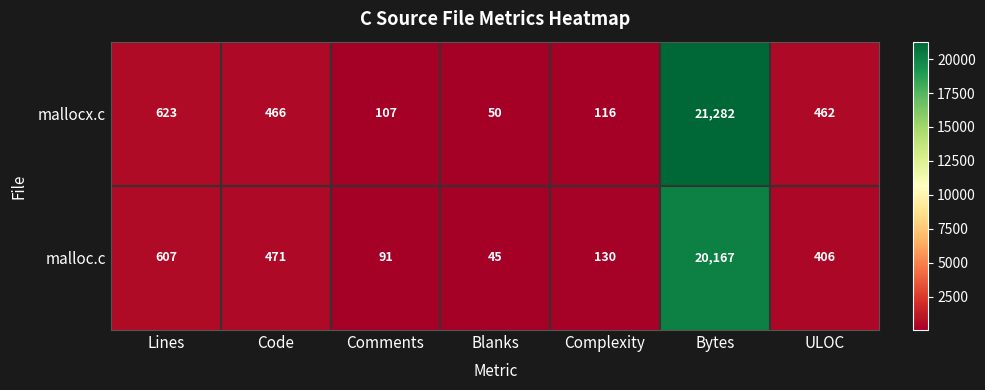

Where does the mallocx.c series first go above 462?

Lines